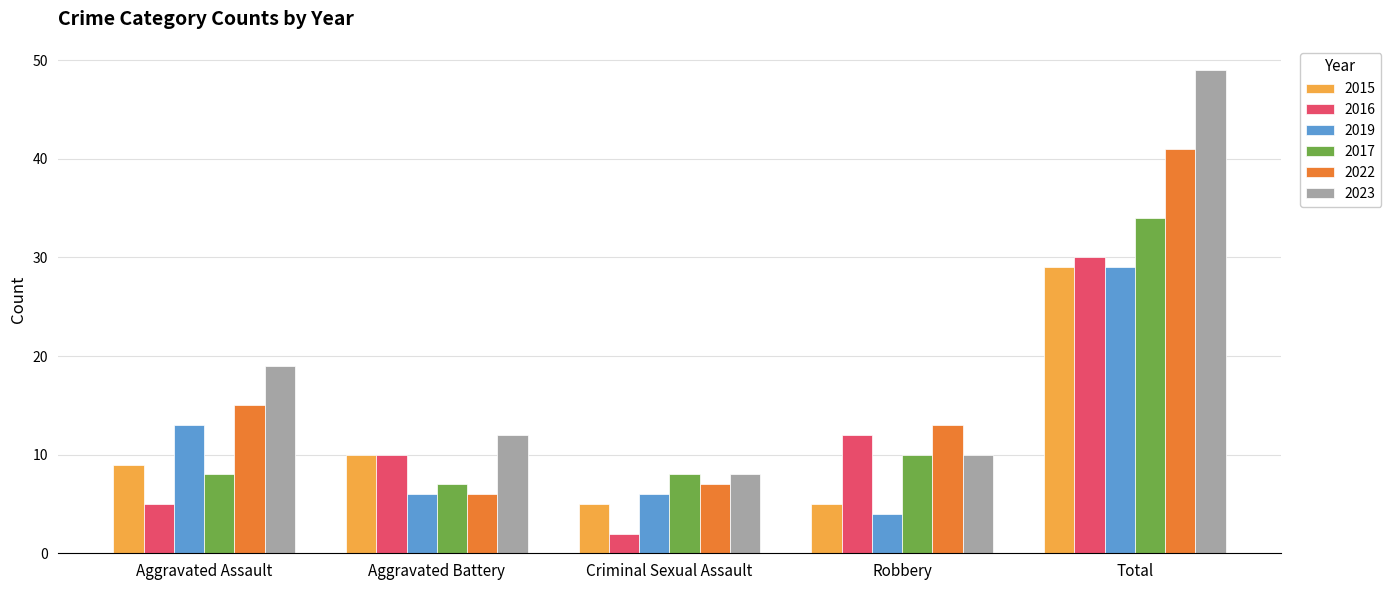

What is the difference between the second highest and minimum values in the 2015 series?

5